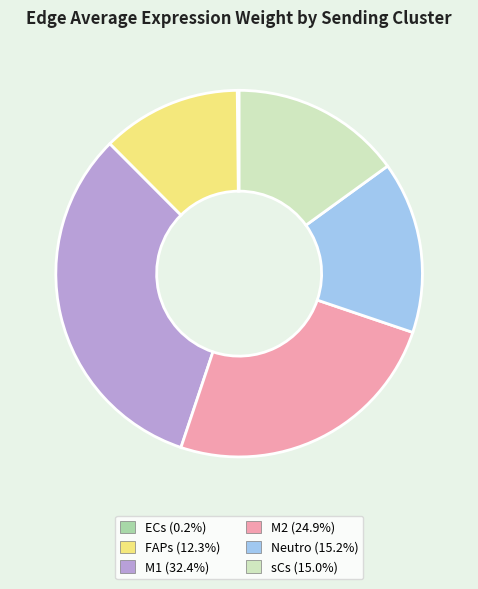

Which slice is the largest?

M1